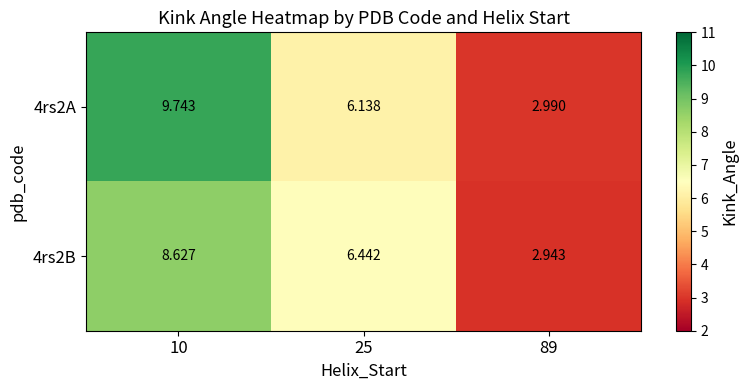

Is the value of 4rs2B at 25 greater than the value of 4rs2A at 89?

Yes